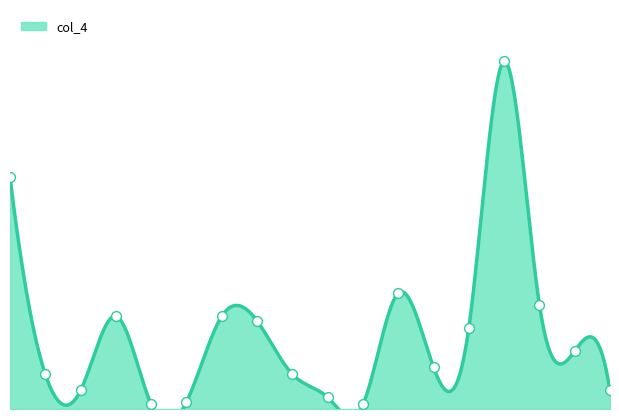

What is the change in value from 1 to 4?

-60